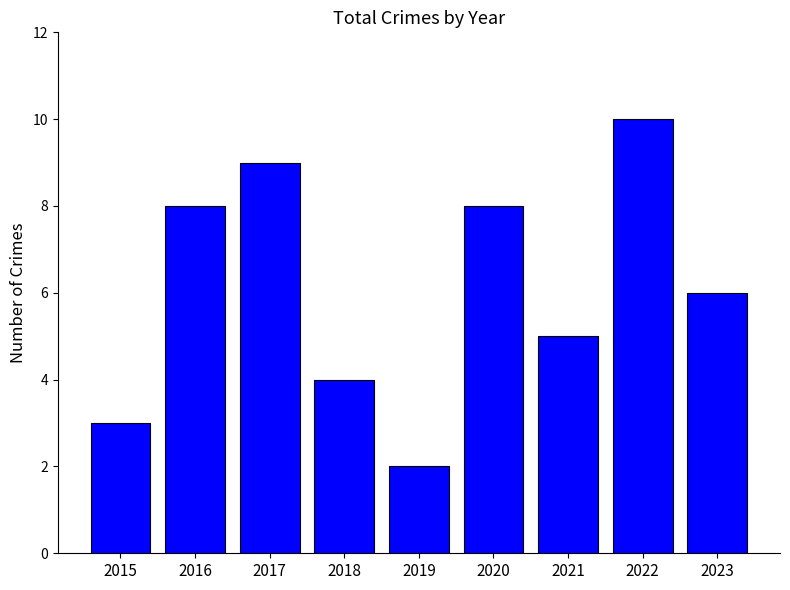

How many distinct data groups are displayed?

1